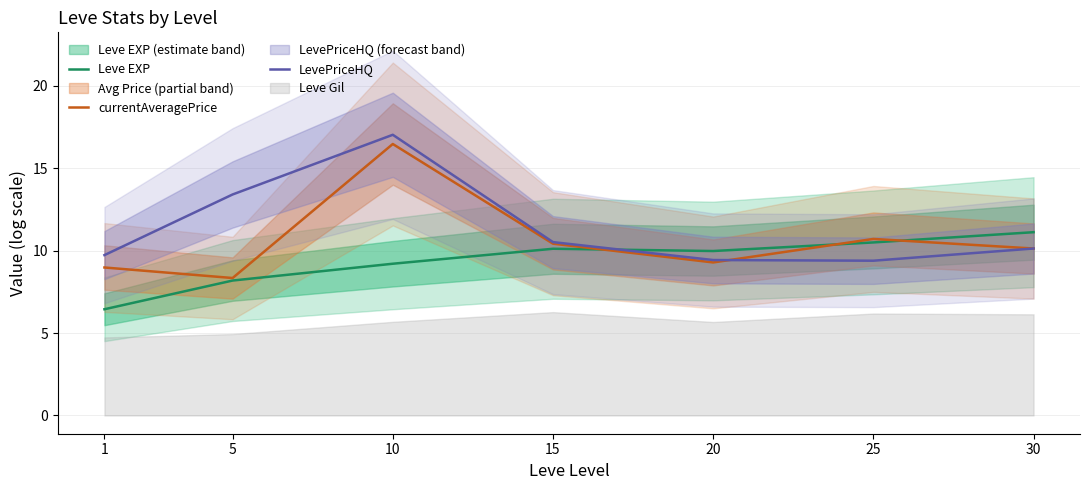

How many lines are shown in the chart?

3